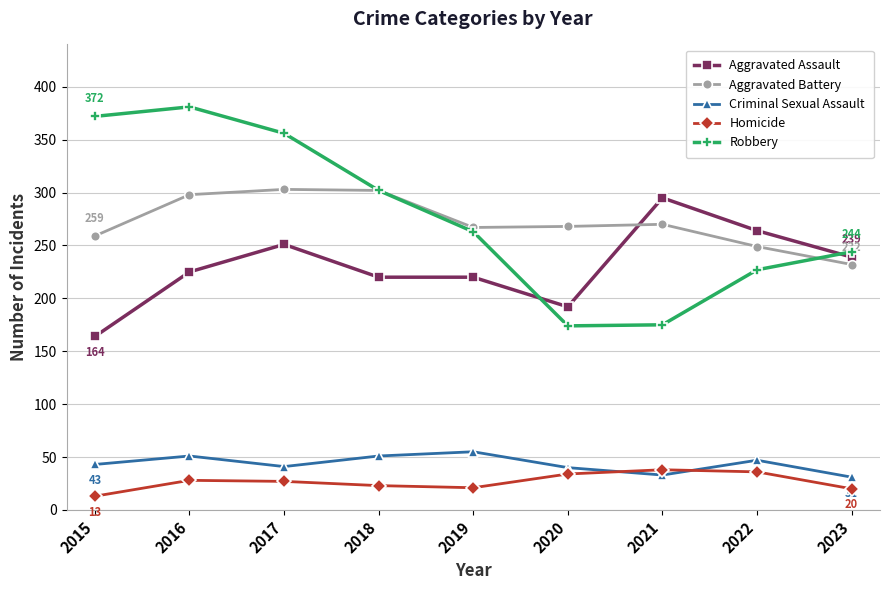

What is the sum of the Aggravated Assault values at 2019 and 2020?

412